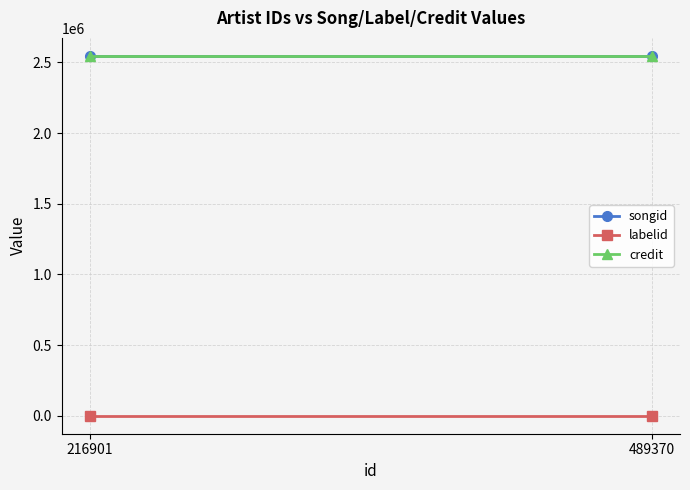

What is the maximum value shown in the chart?

2545617